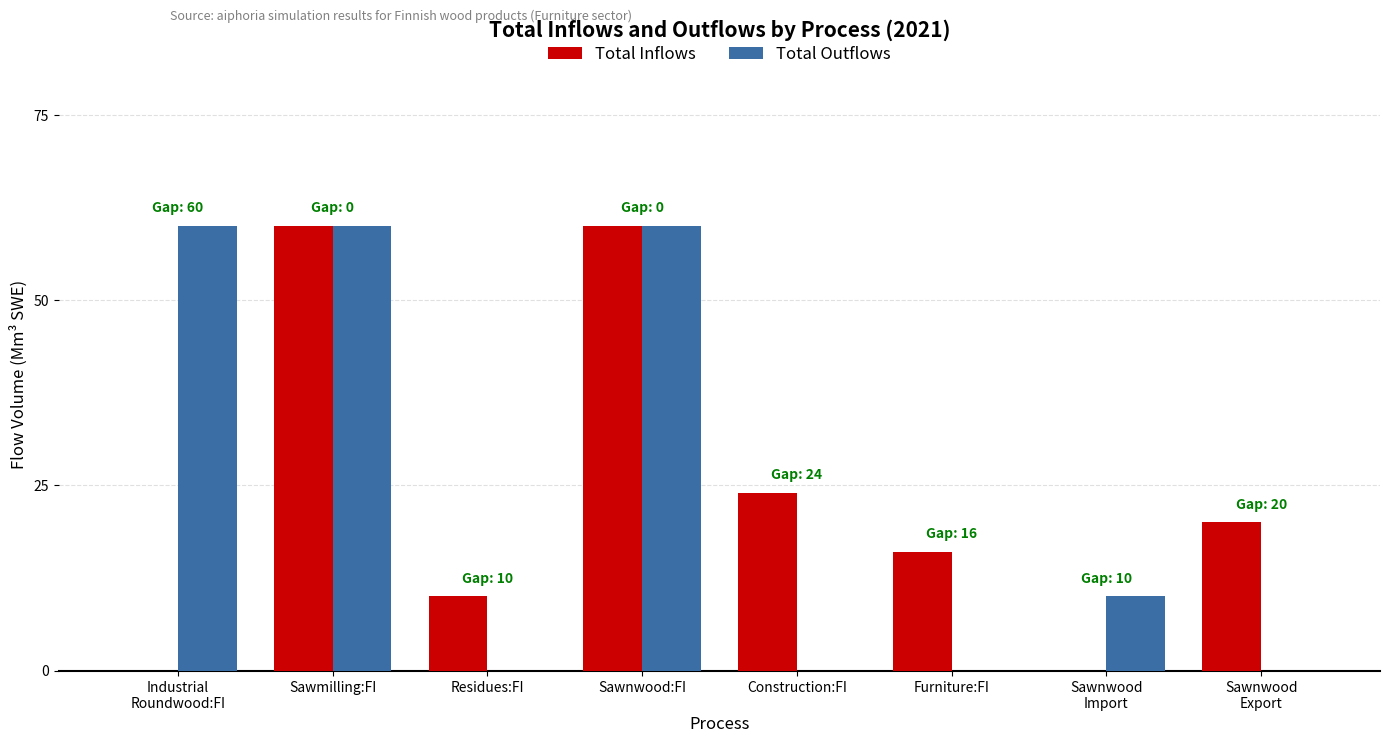

What is the maximum value shown in the chart?

60